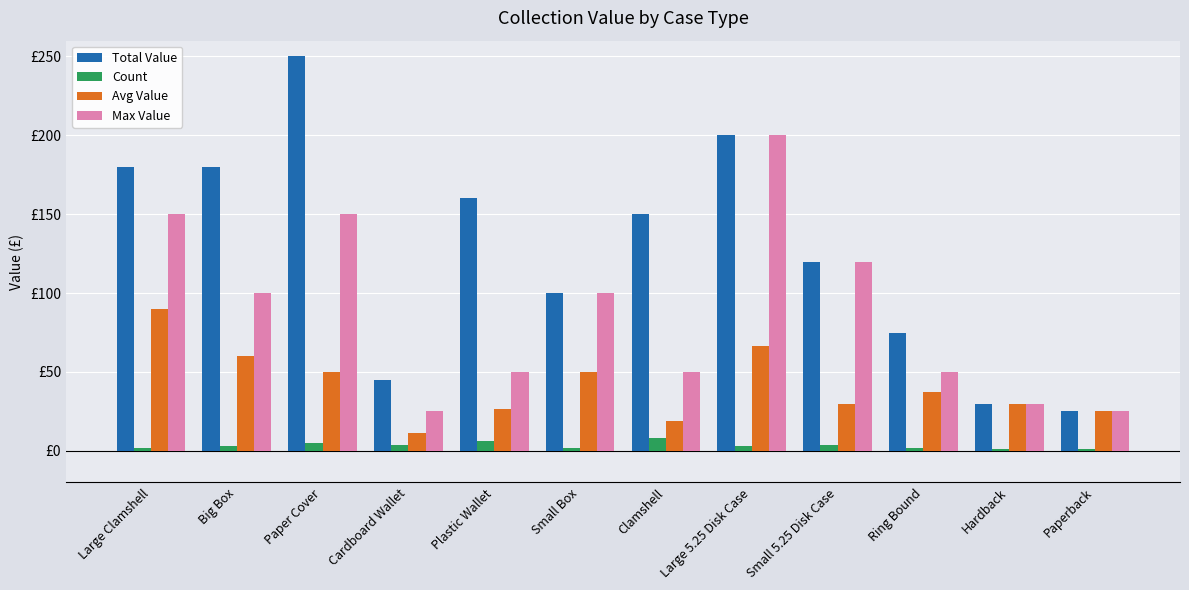

List the series in order of their overall mean, lowest first.

Count, Avg Value, Max Value, Total Value